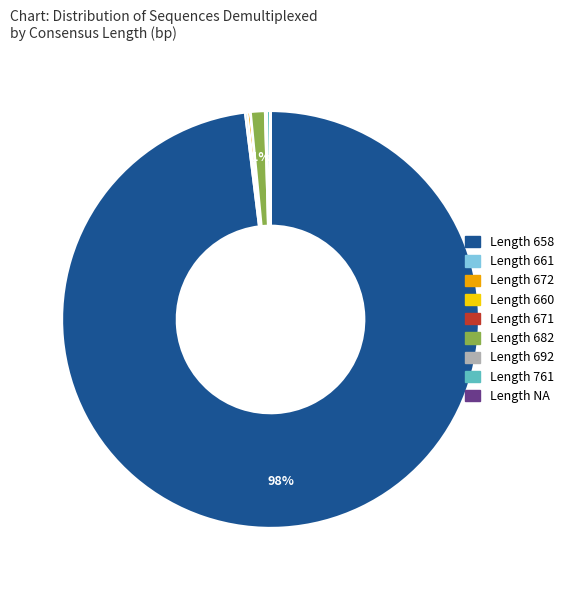

To the nearest percent, what is the average slice percentage?

11%